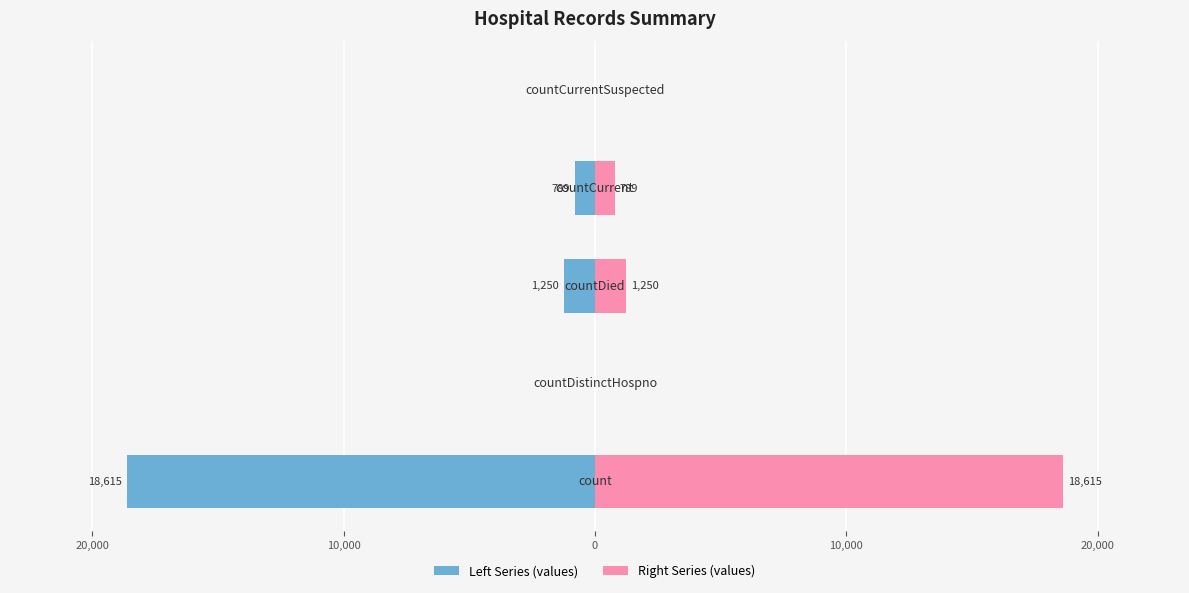

Which series has the largest range (max minus min)?

values (left)